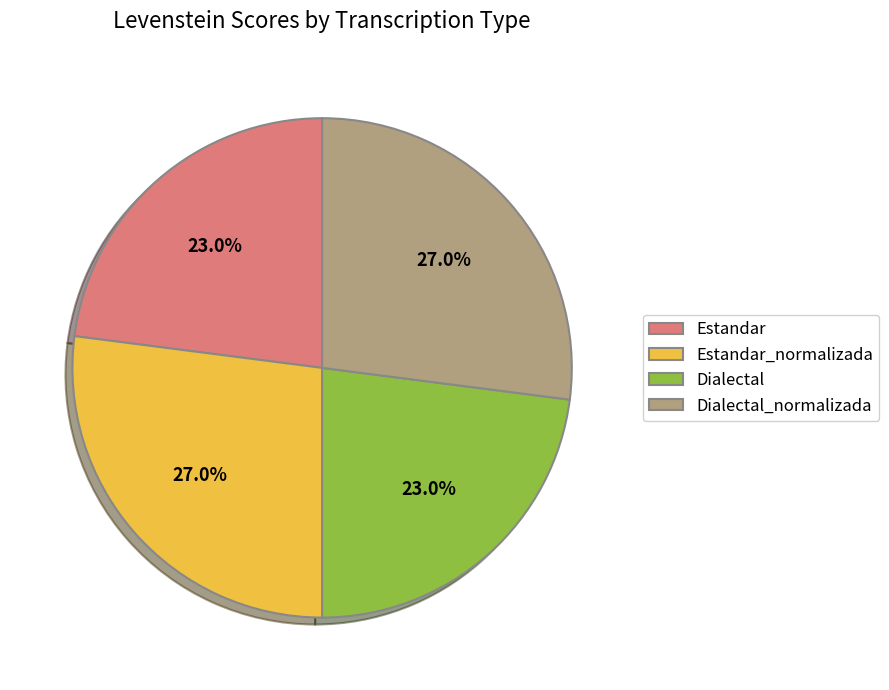

Is there a majority slice in this chart?

No